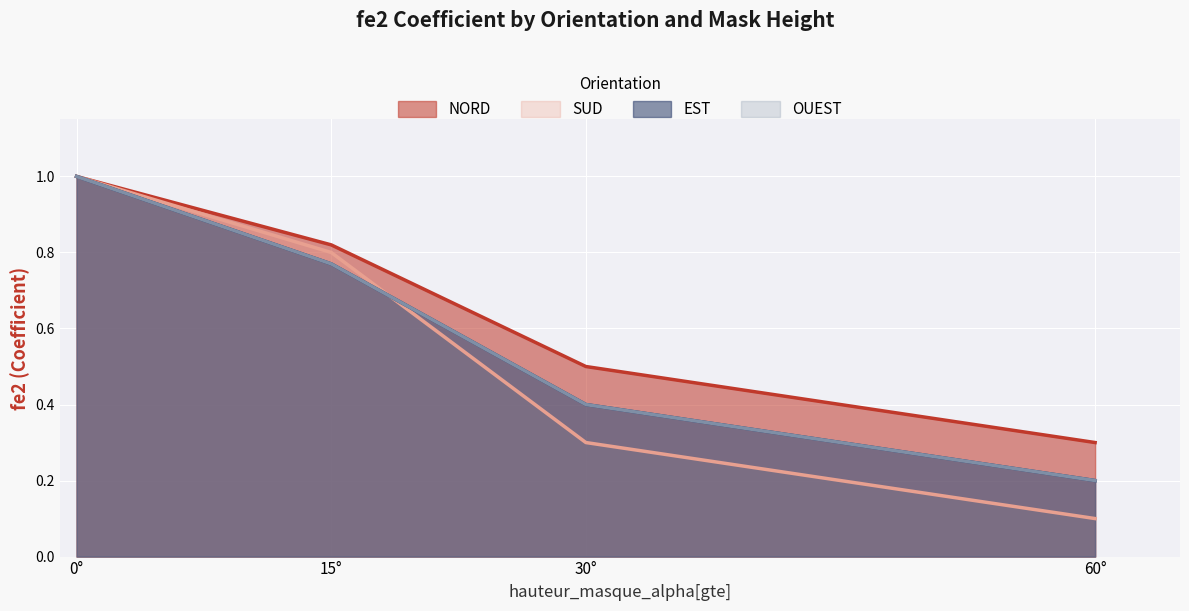

Which series has the widest spread of values?

SUD